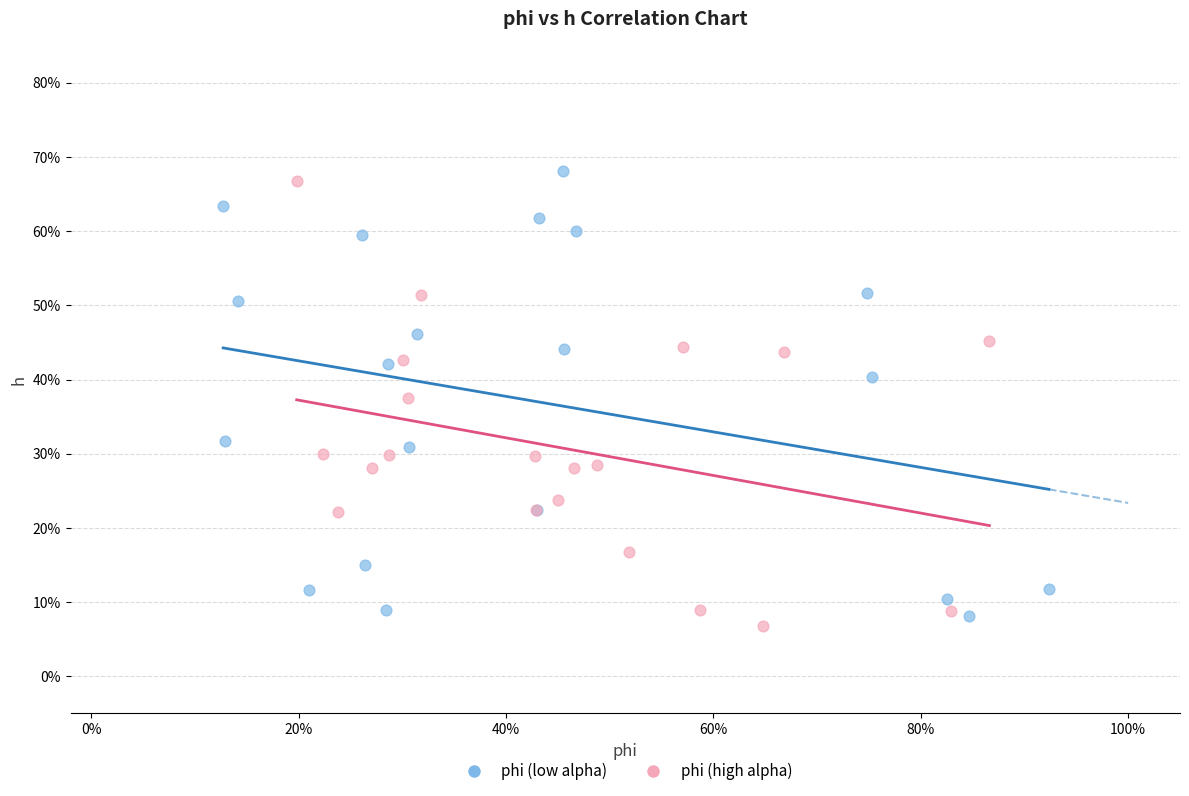

What are all the series names shown in the legend?

phi (low alpha), phi (high alpha)